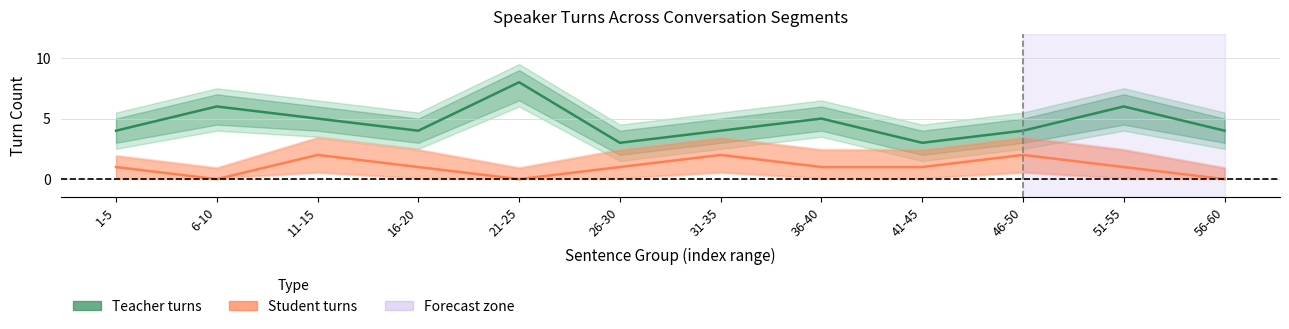

How many Student turns values are between 1 and 2?

9